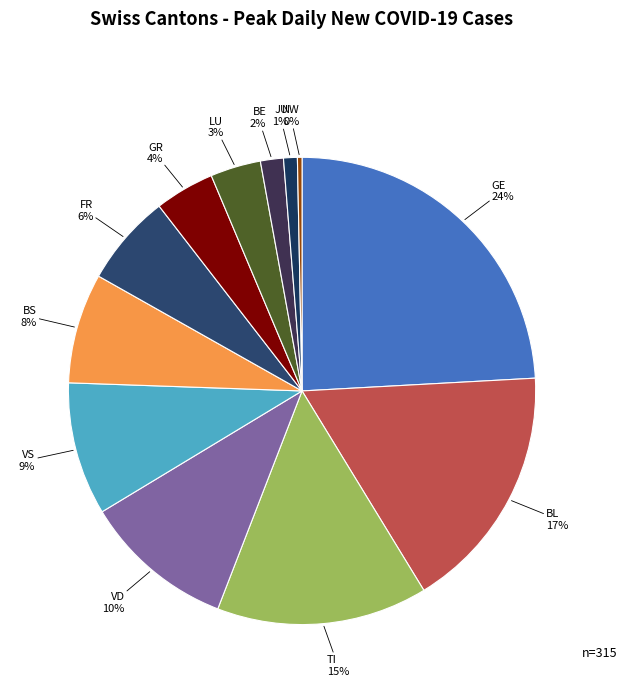

To the nearest percent, what is the average slice percentage?

8%